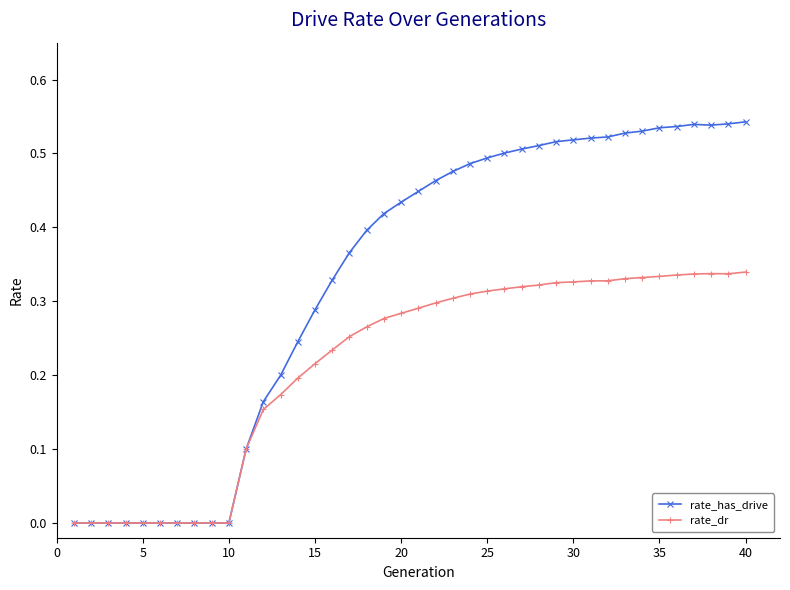

Rank the series by their maximum value, from lowest to highest.

rate_dr, rate_has_drive